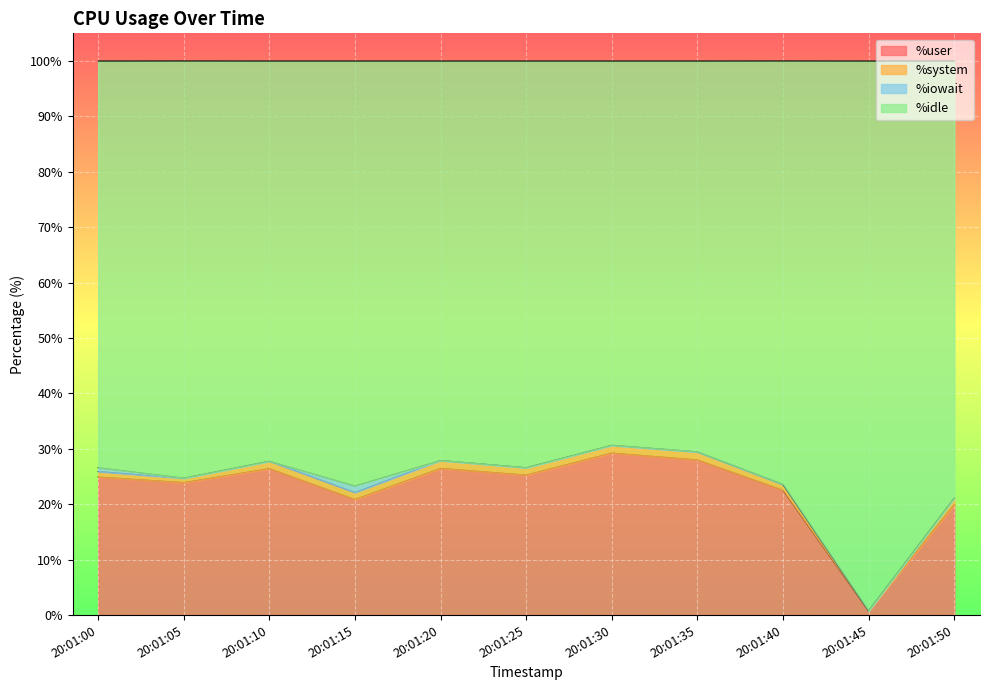

True or false: %idle and %user cross at least once.

False